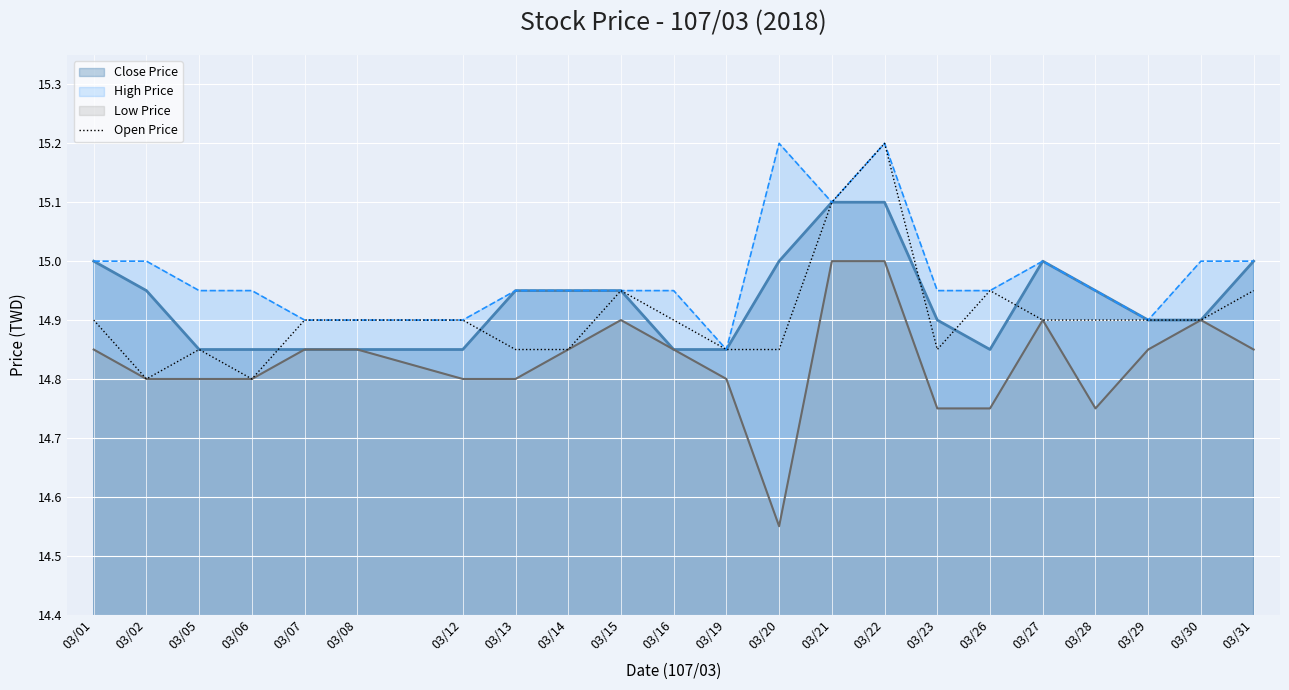

Which has a higher value, 03/21 or 03/31?

03/21